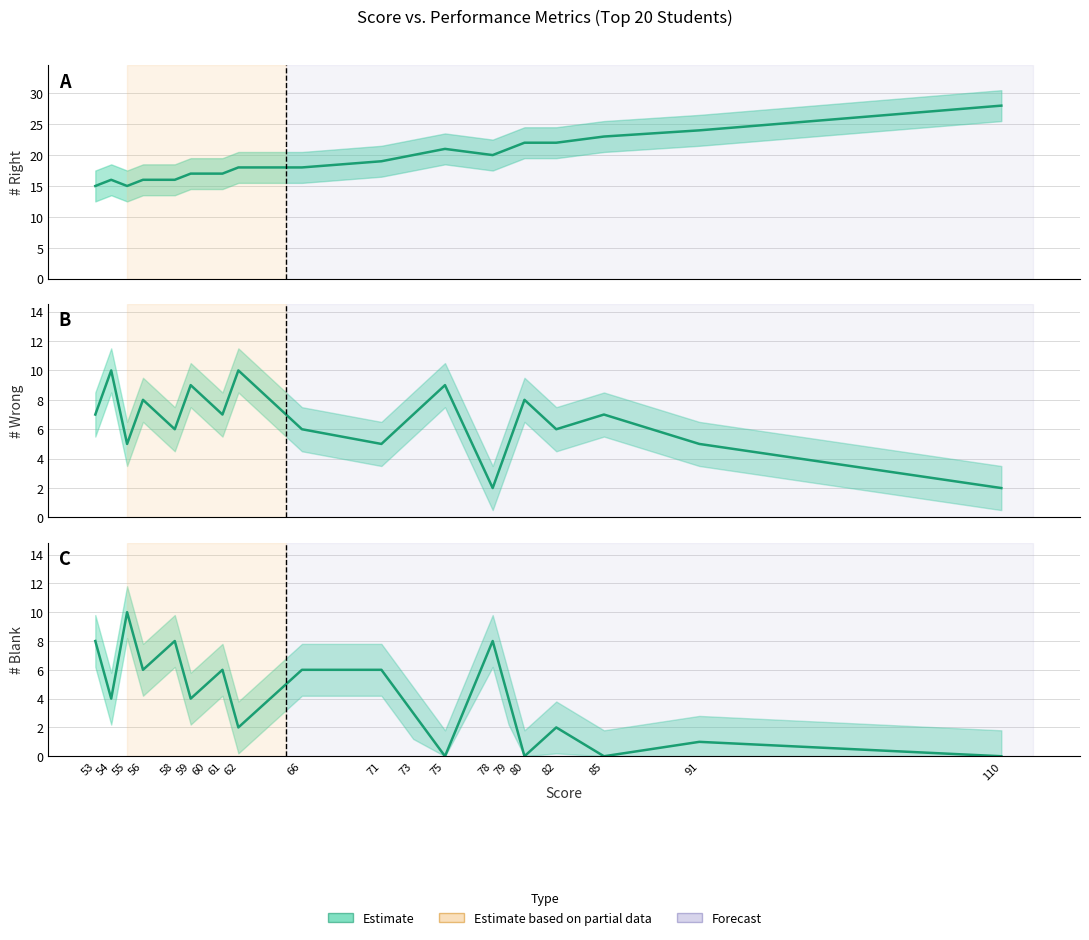

What is the difference between the highest and lowest values at 78?

18